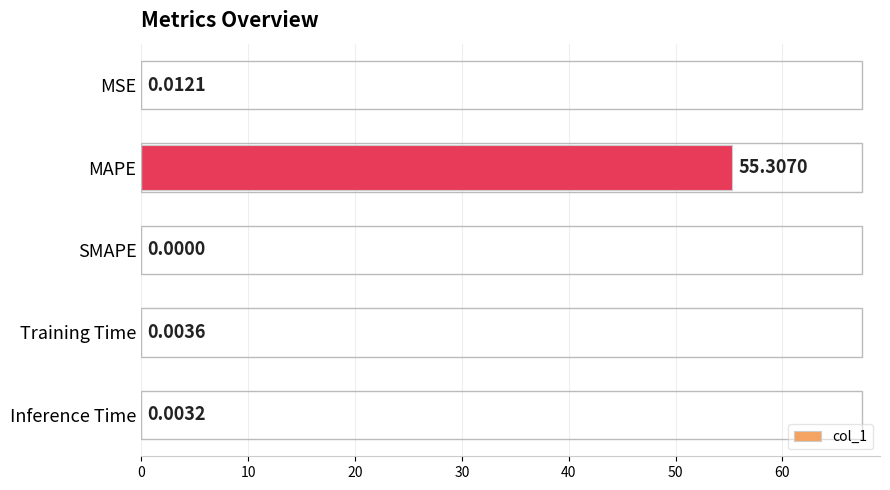

What is the sum of all values?

55.3